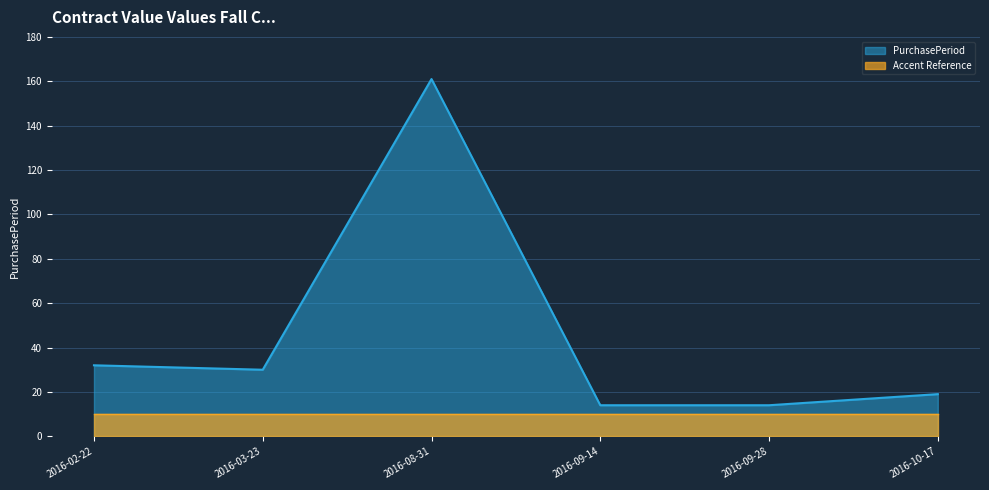

Reading right to left, what are all the values shown in this chart?

2016-10-17=19	2016-09-28=14	2016-09-14=14	2016-08-31=161	2016-03-23=30	2016-02-22=32